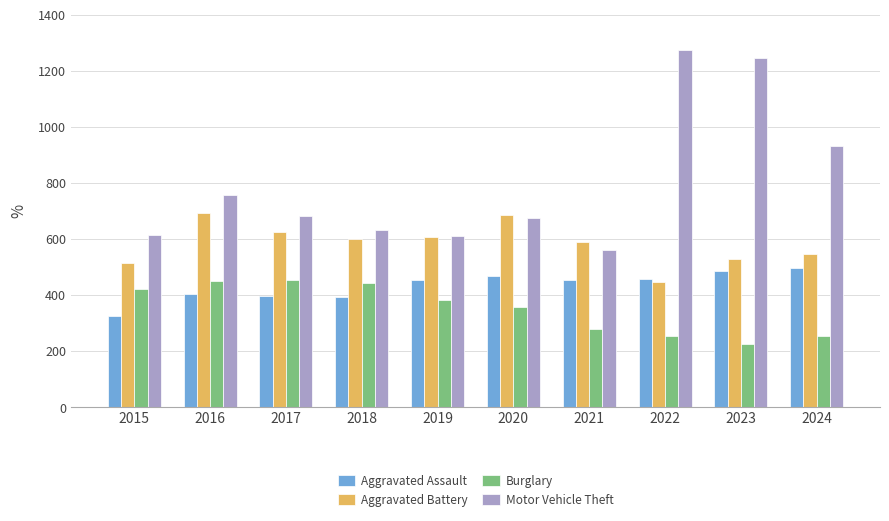

At which category does the chart reach its minimum across all series?

2023